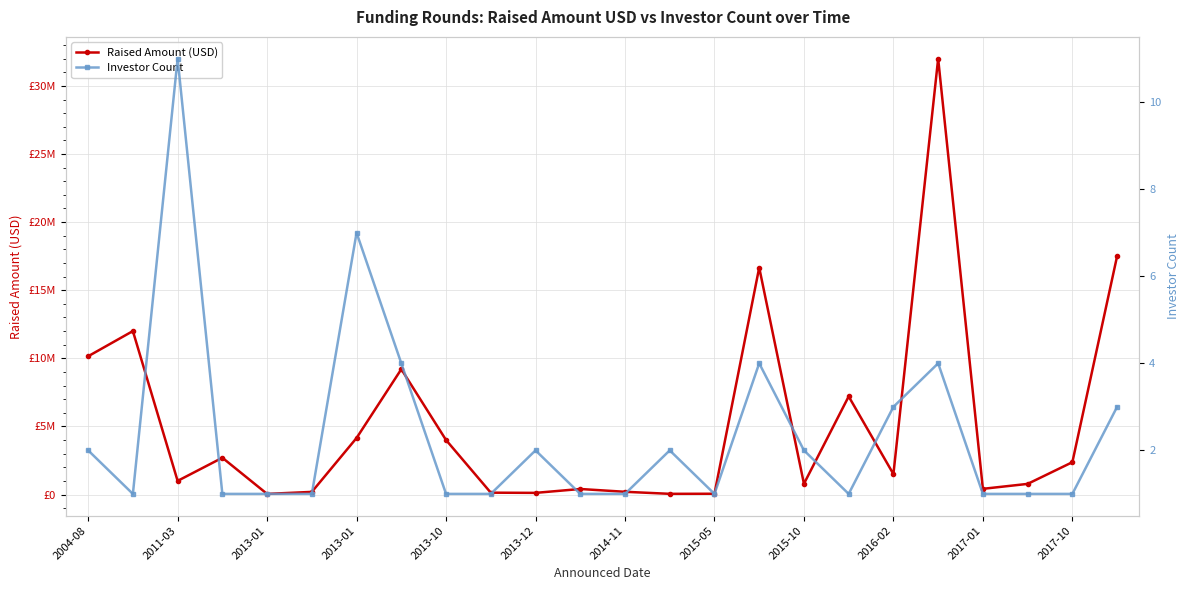

List the series in order of their peak value, lowest first.

Investor Count, Raised Amount (USD)